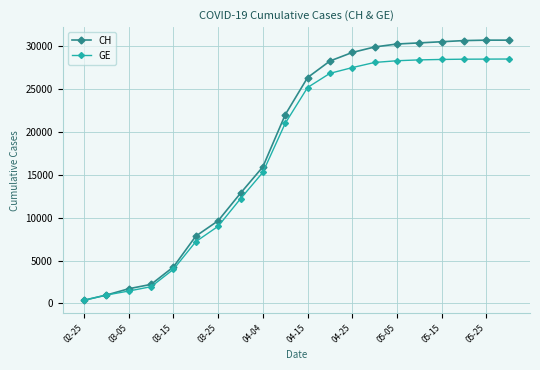

What is the value of the GE point at the 16th from the left?

28400